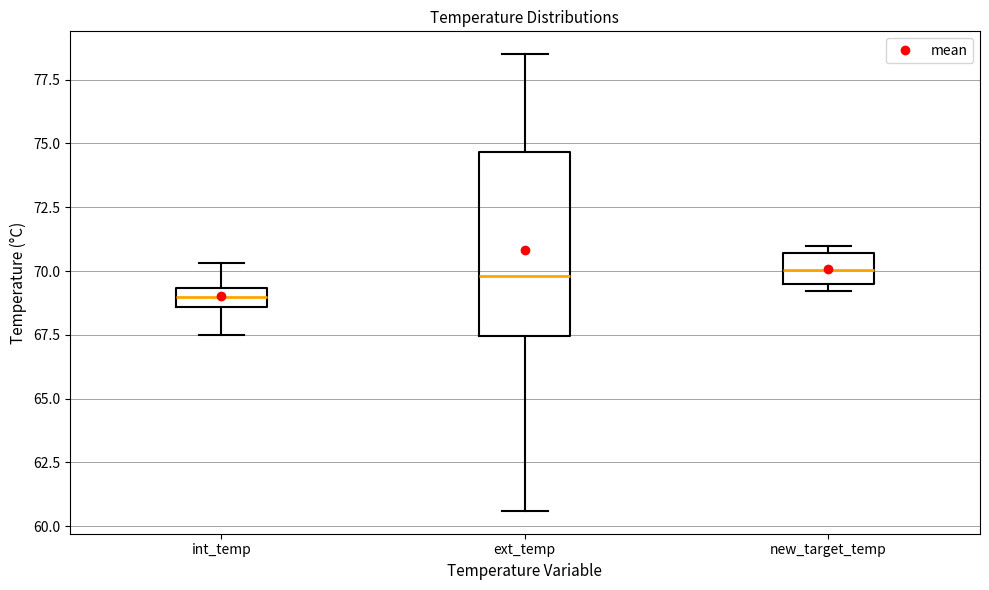

Which box is the tallest, from its lower edge to its upper edge?

ext_temp